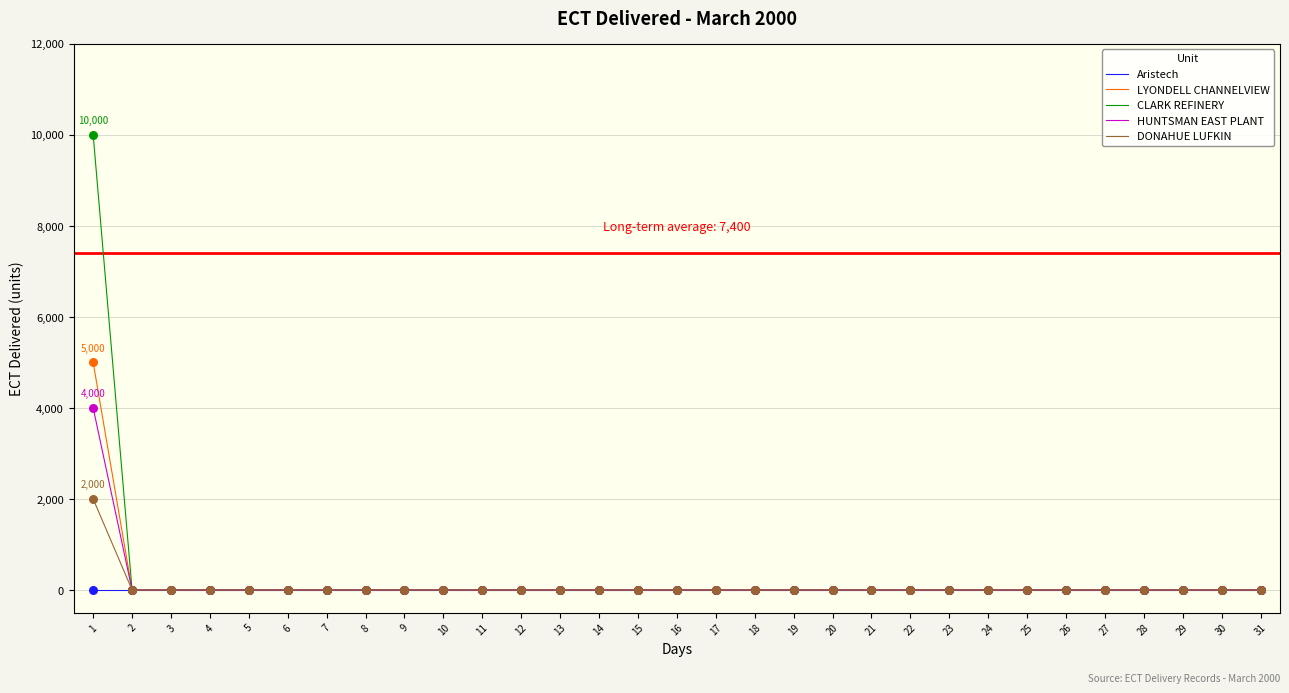

Which series has the widest spread of values?

CLARK REFINERY